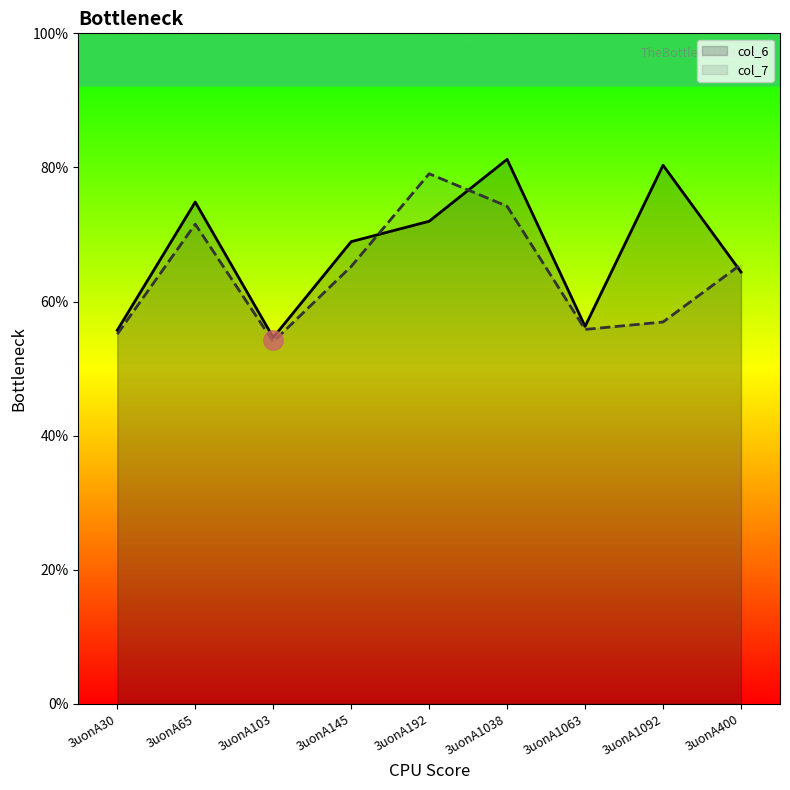

Does the chart have visible grid lines?

No